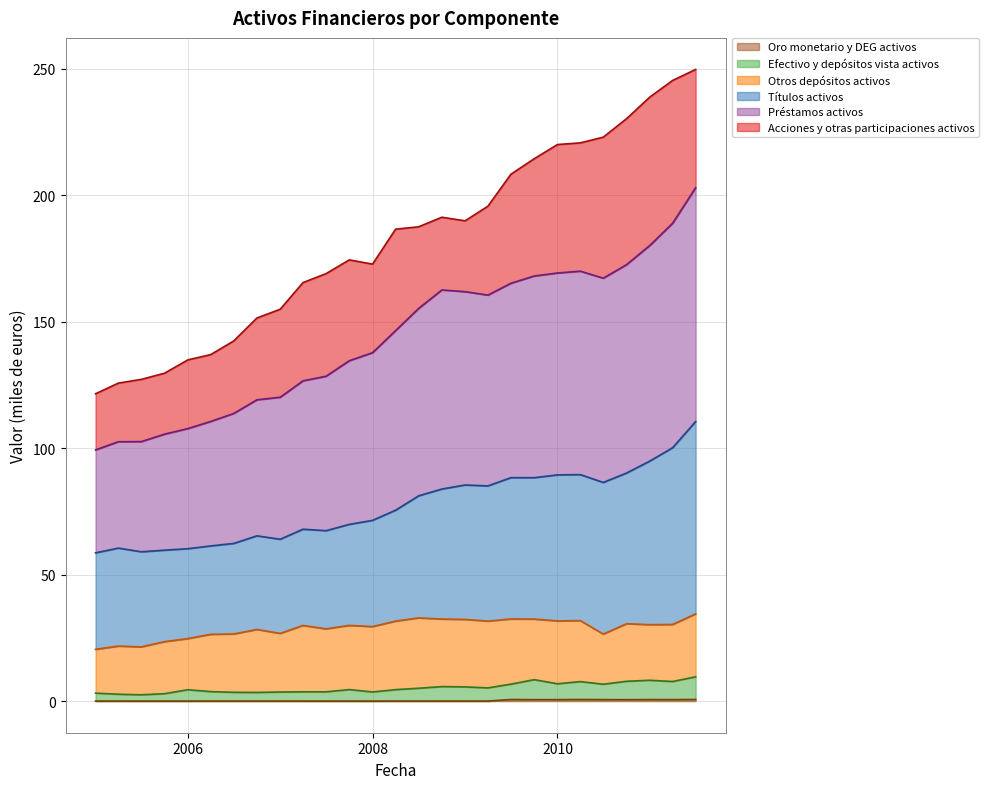

How many lines are shown in the chart?

6